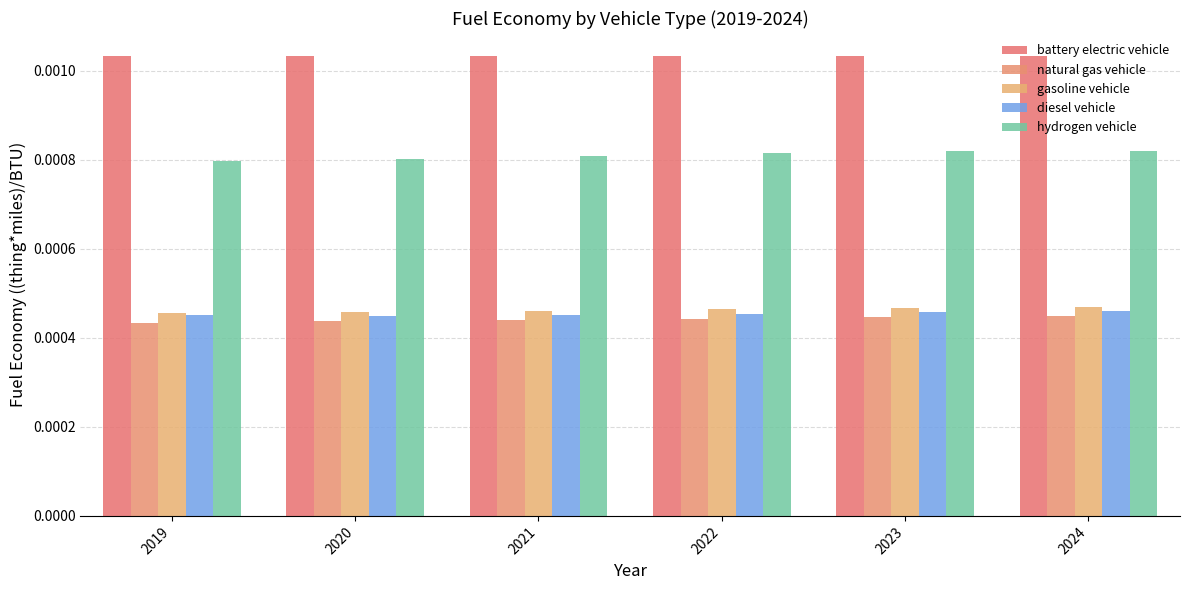

Which series has the largest total across all categories?

battery electric vehicle